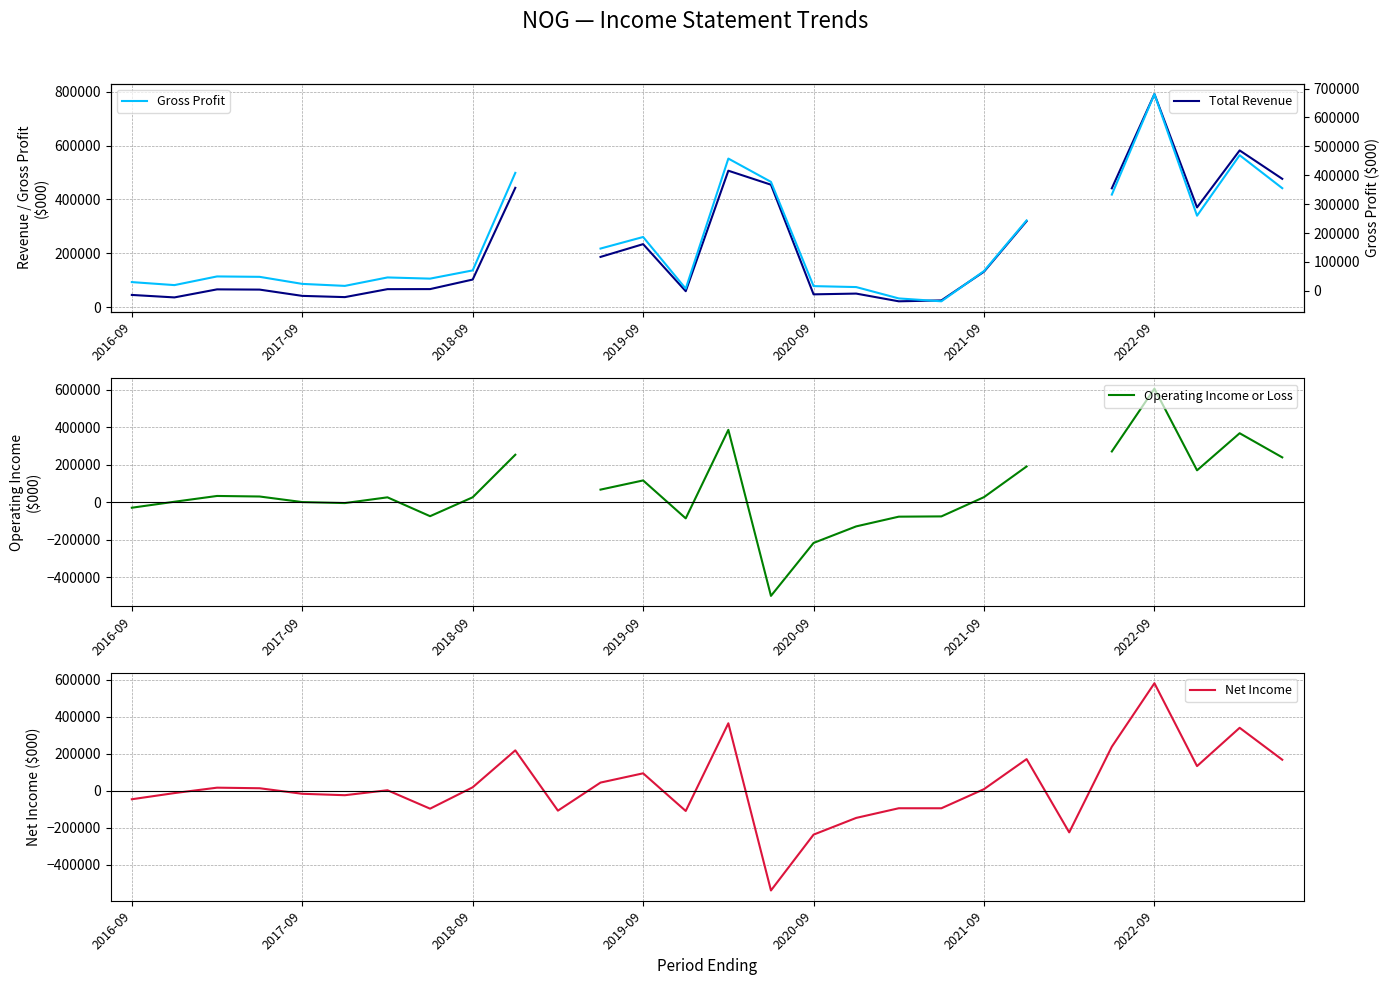

True or false: Net Income and Total Revenue cross at least once.

False